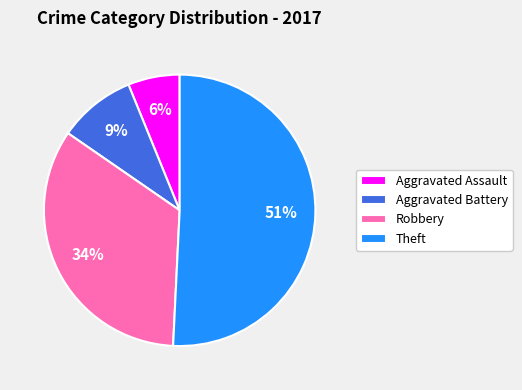

Which slice is the smallest?

Aggravated Assault